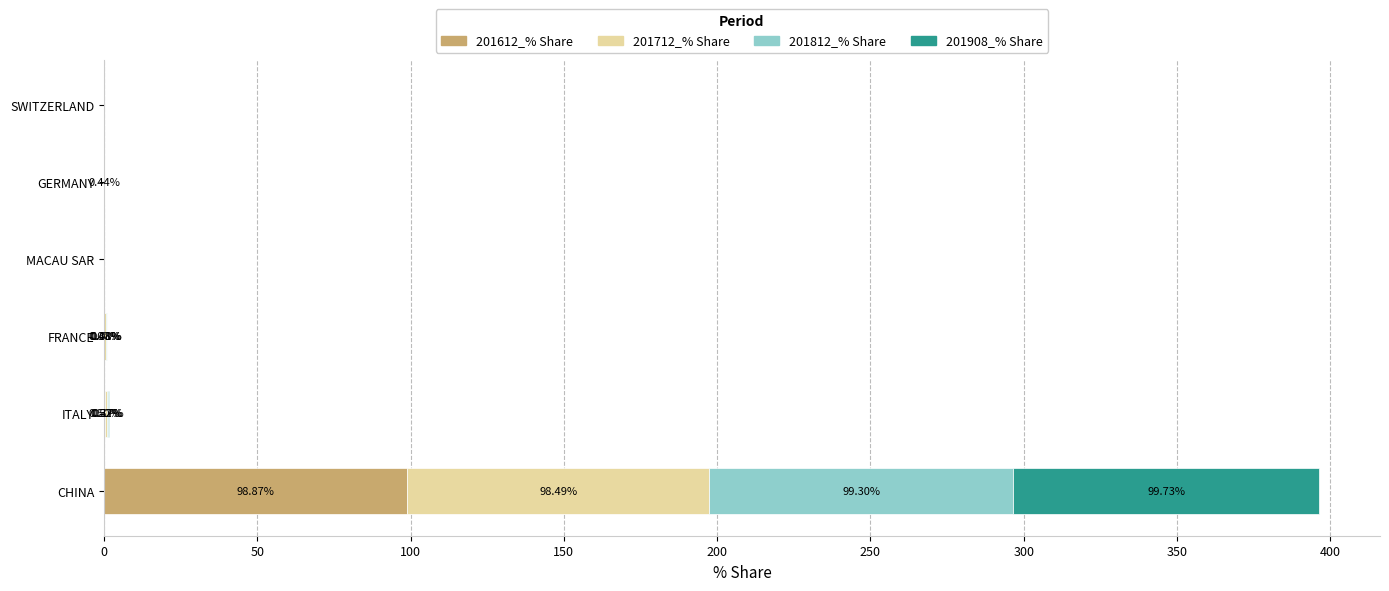

At which label does 201612_% Share reach its peak?

CHINA